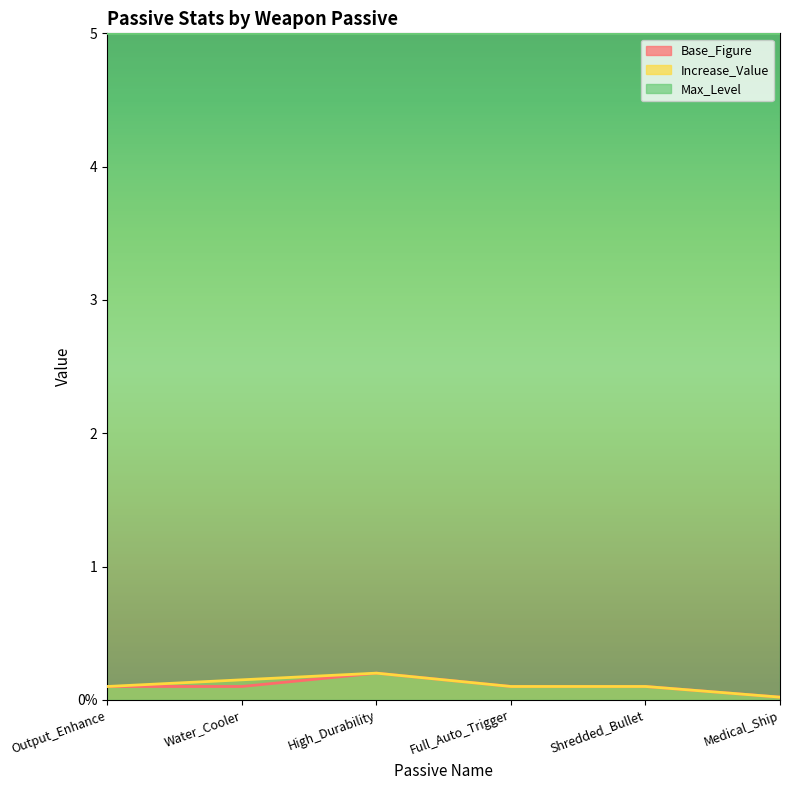

What is the maximum value for Base_Figure?

0.2